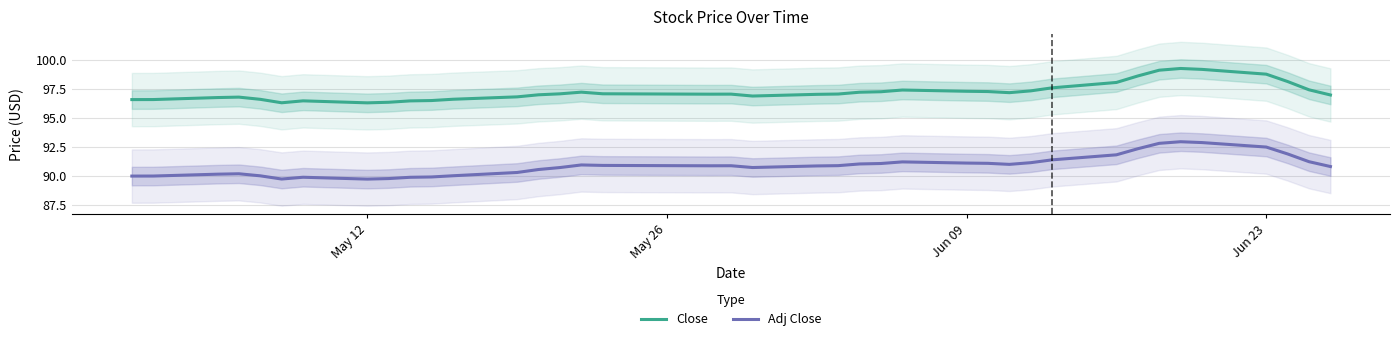

True or false: Close and Adj Close cross at least once.

False